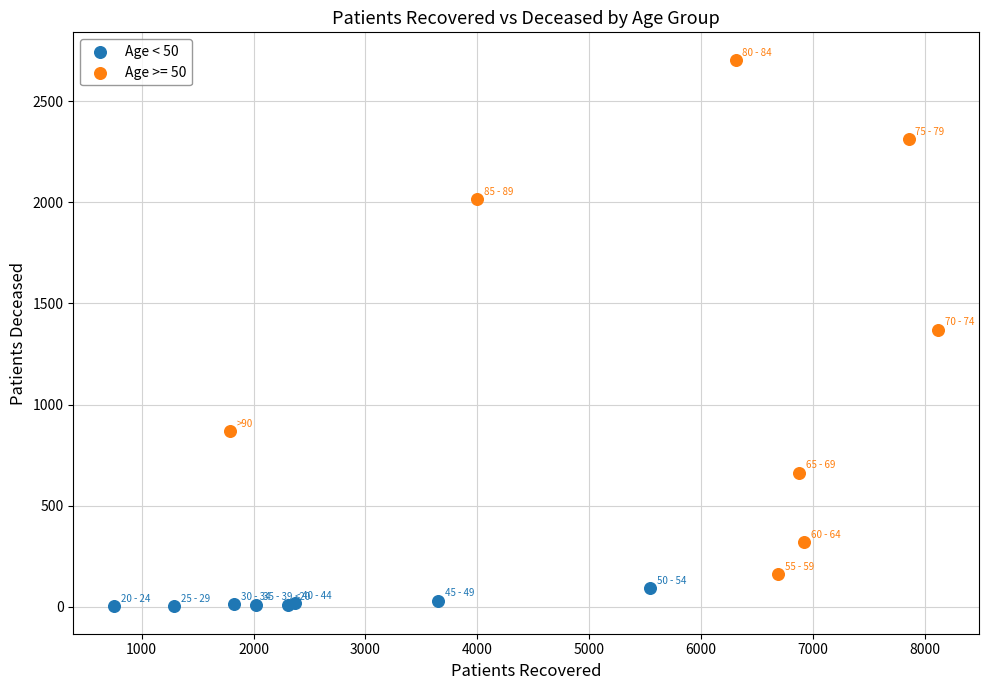

Which series has the widest spread of Y values?

Age >= 50